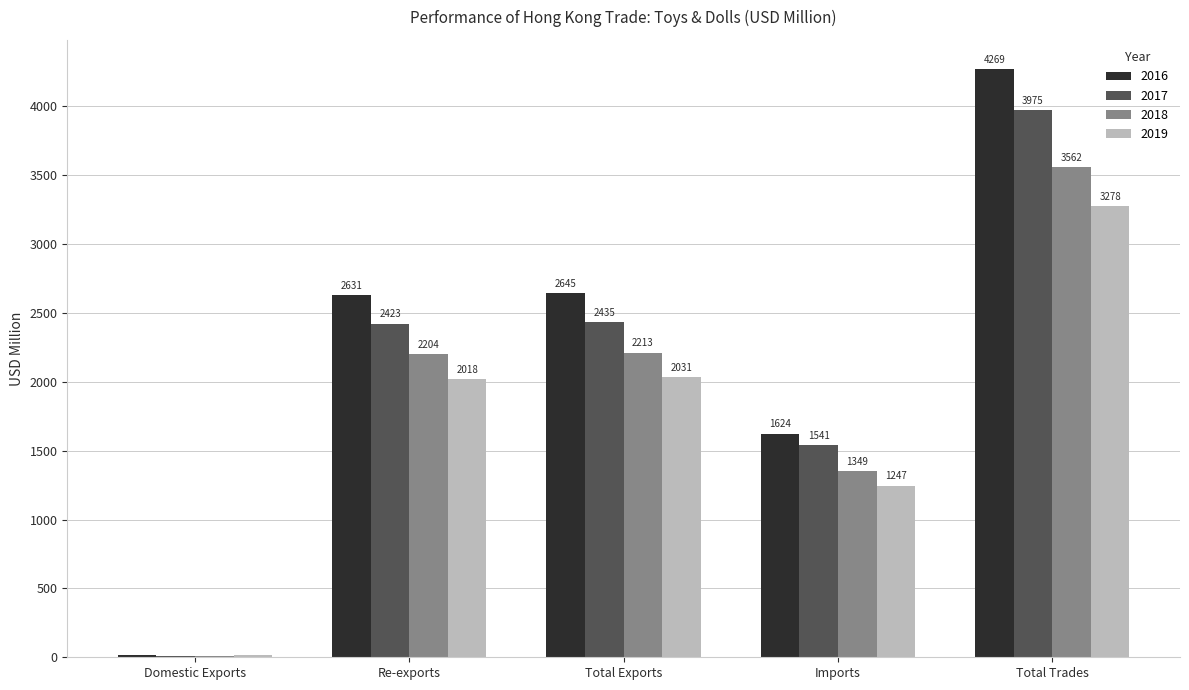

What is the greatest value displayed?

4269.1